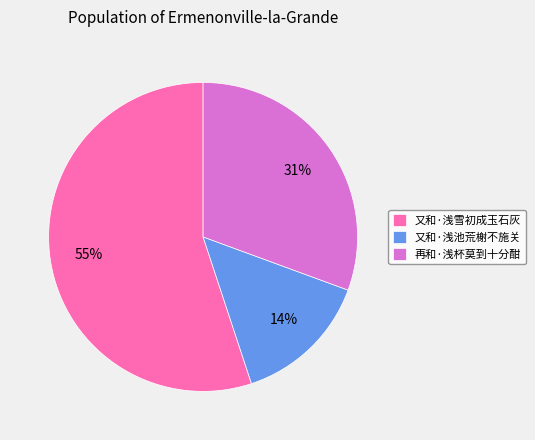

How many segments does this pie chart have?

3